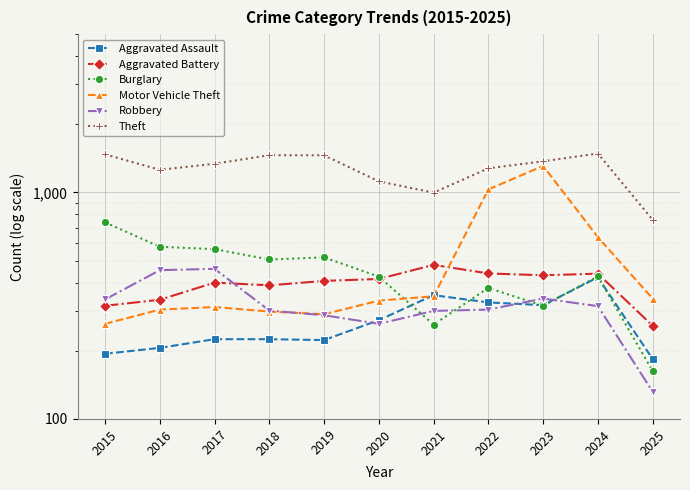

Is the value of Motor Vehicle Theft at 2023 greater than the value of Robbery at 2022?

Yes